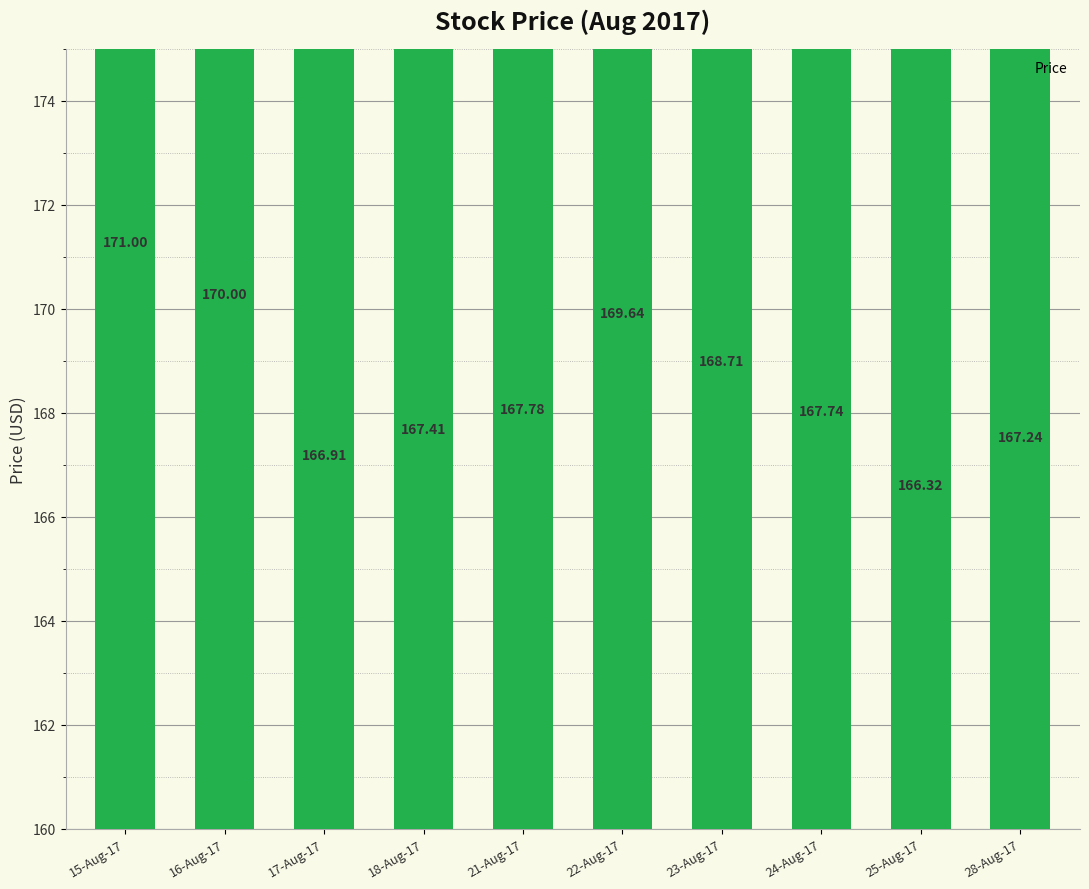

What position from the left is 17-Aug-17?

3